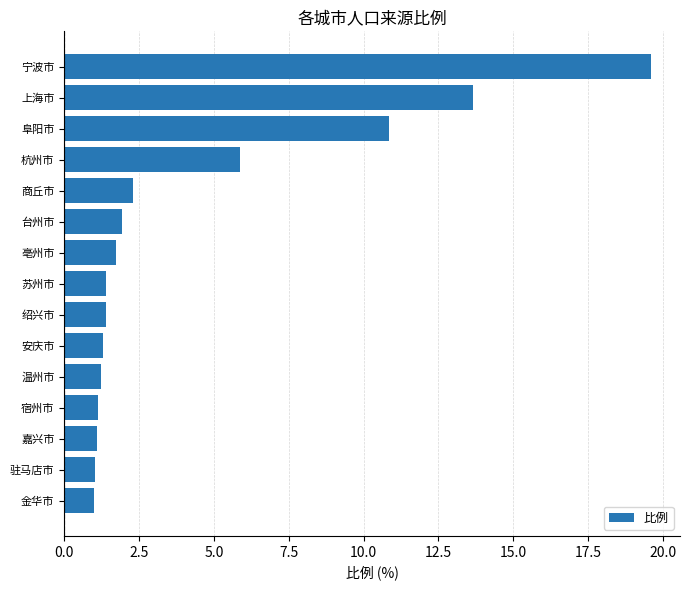

The value at 苏州市 is 2.2. True or false?

False